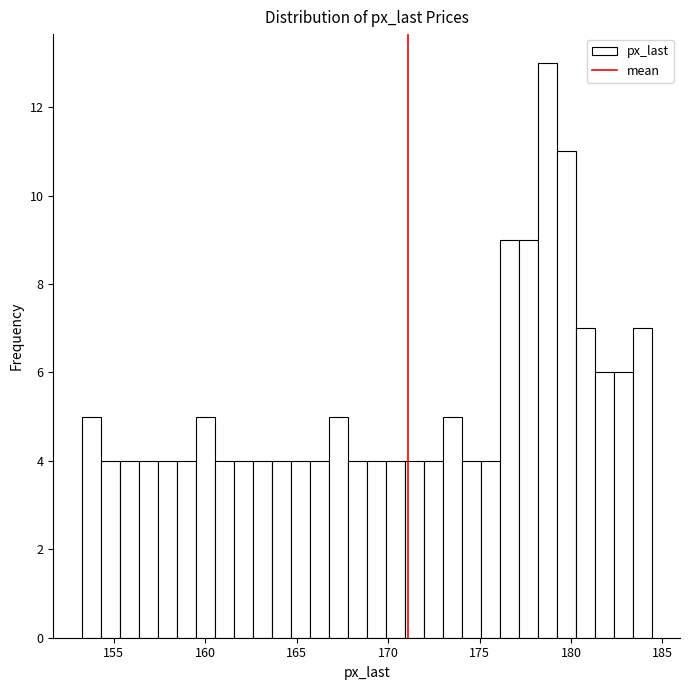

Around what value on the x-axis is the tallest bar? Give the approximate position of its centre, as read against the axis.

178.5